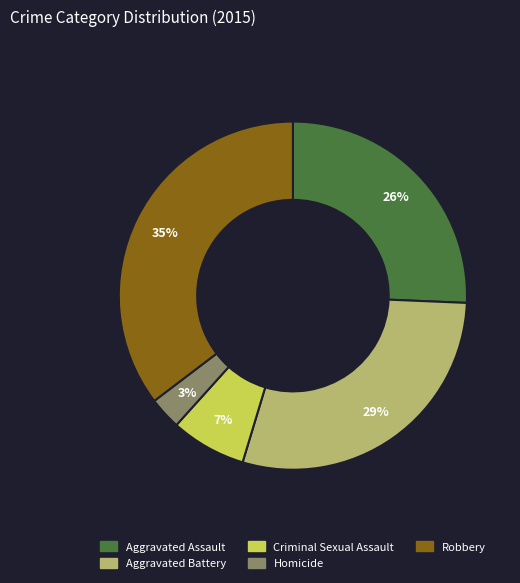

Which category has the biggest portion of the pie?

Robbery